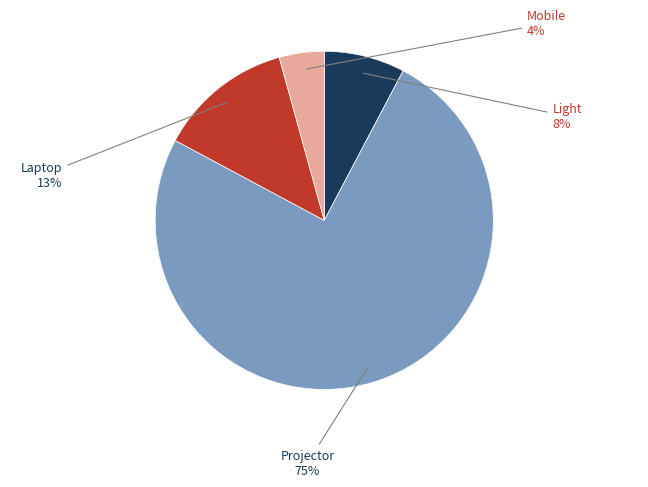

To the nearest percent, what is the average slice percentage?

25%